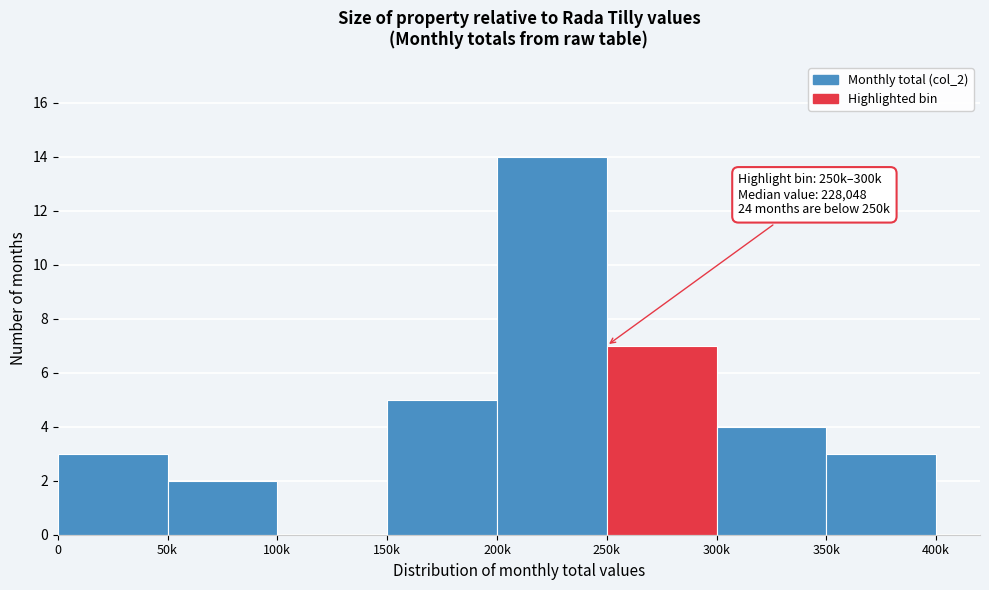

Reading left to right, list all the values displayed in this chart.

0=3	50k=2	100k=0	150k=5	200k=14	250k=7	300k=4	350k=3